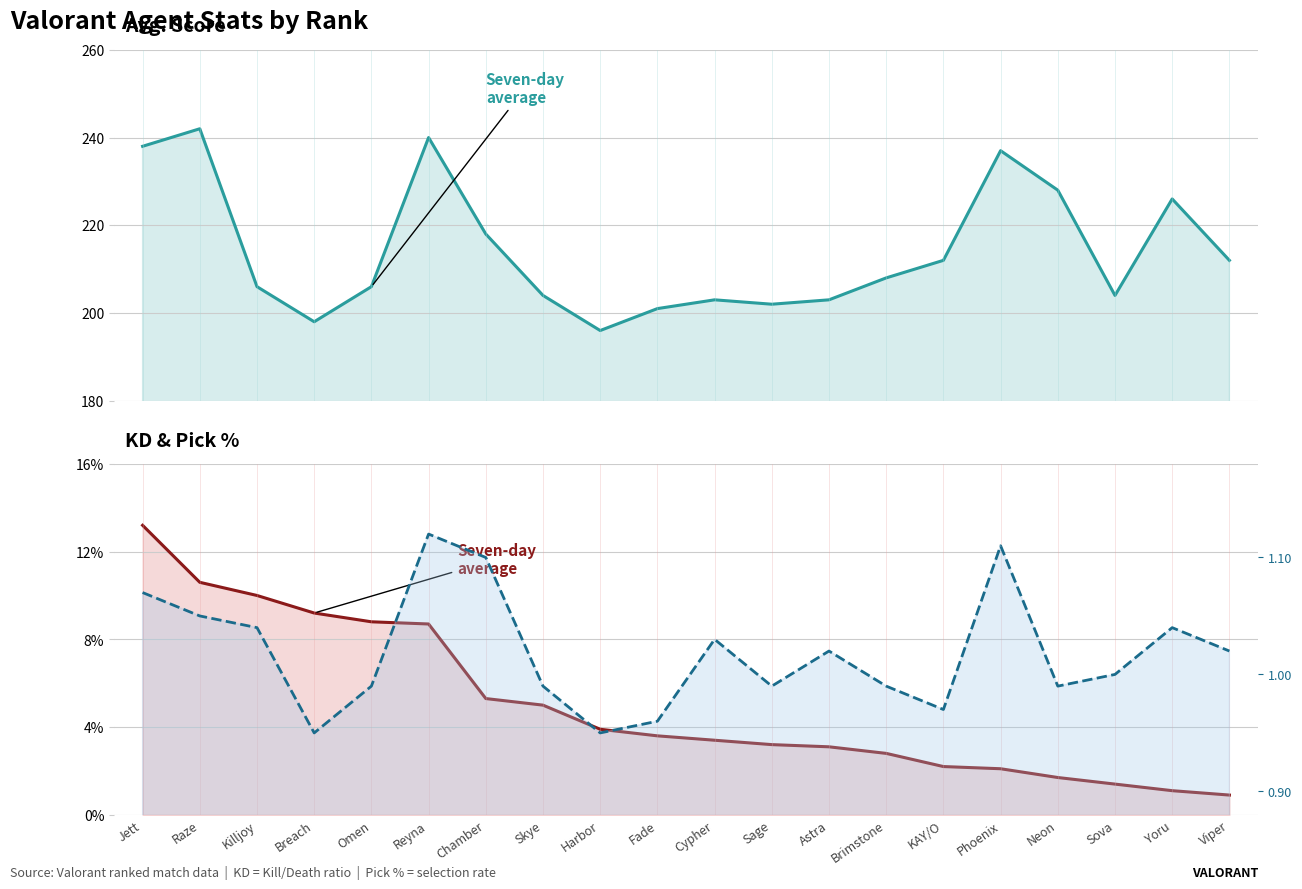

How many interior local valleys does the Avg. Score line series have?

4